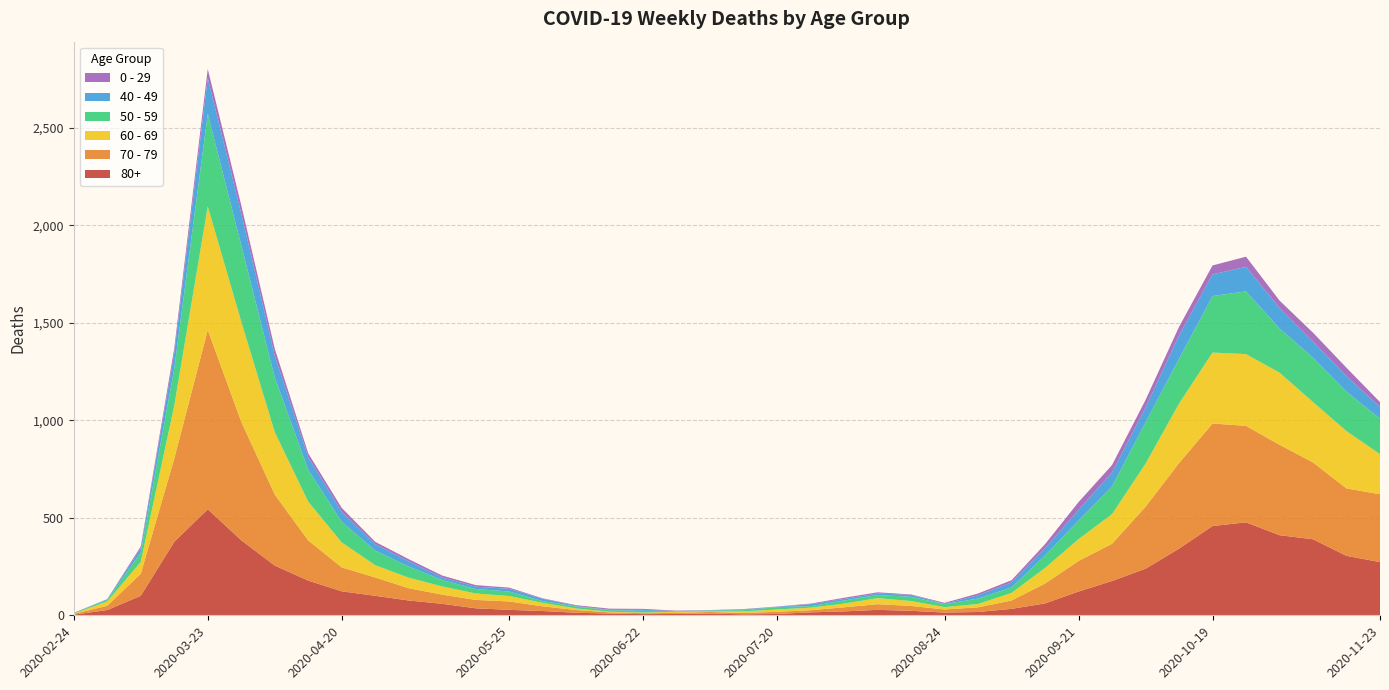

Reading left to right, transcribe all the data shown in this chart.

80+: 3	27	100	377	544	385	255	178	123	100	76	59	36	28	22	13	9	6	7	9	5	7	15	20	28	23	14	17	33	61	122	176	239	342	458	477	411	390	305	273
70 - 79: 4	22	113	427	920	608	365	206	123	94	63	47	43	43	24	14	6	5	5	8	7	11	11	21	29	25	16	24	43	102	157	191	318	439	526	495	464	394	346	348
60 - 69: 2	22	61	272	634	514	320	199	128	63	54	42	33	28	18	8	3	3	6	3	8	12	13	19	31	25	12	17	39	80	112	152	221	305	364	368	370	310	294	206
50 - 59: 3	7	48	190	475	392	281	163	106	75	57	33	23	23	9	10	8	9	3	5	6	12	8	16	16	22	15	28	28	64	95	142	212	230	290	322	227	228	202	182
40 - 49: 0	5	21	79	183	163	111	66	51	33	27	13	12	14	12	3	2	5	1	1	4	2	10	8	8	10	2	17	26	38	55	72	76	120	111	126	105	83	80	60
0 - 29: 1	0	10	25	47	42	36	19	20	12	11	10	8	6	2	4	6	5	2	1	2	1	3	6	6	2	5	9	11	20	40	38	39	44	46	52	38	45	43	25